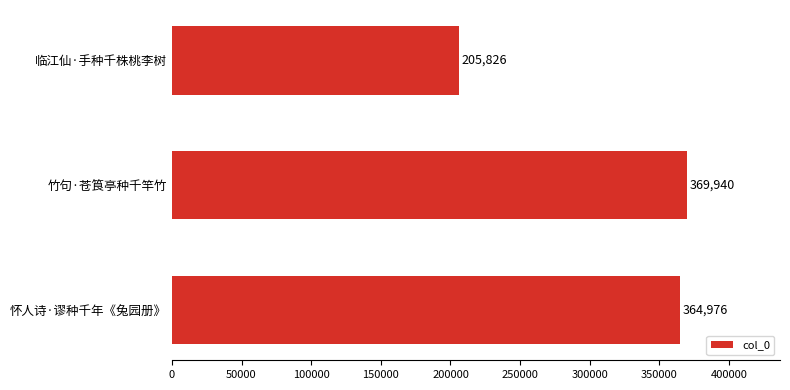

True or false: the data shows 364976 at 怀人诗·谬种千年《兔园册》.

True